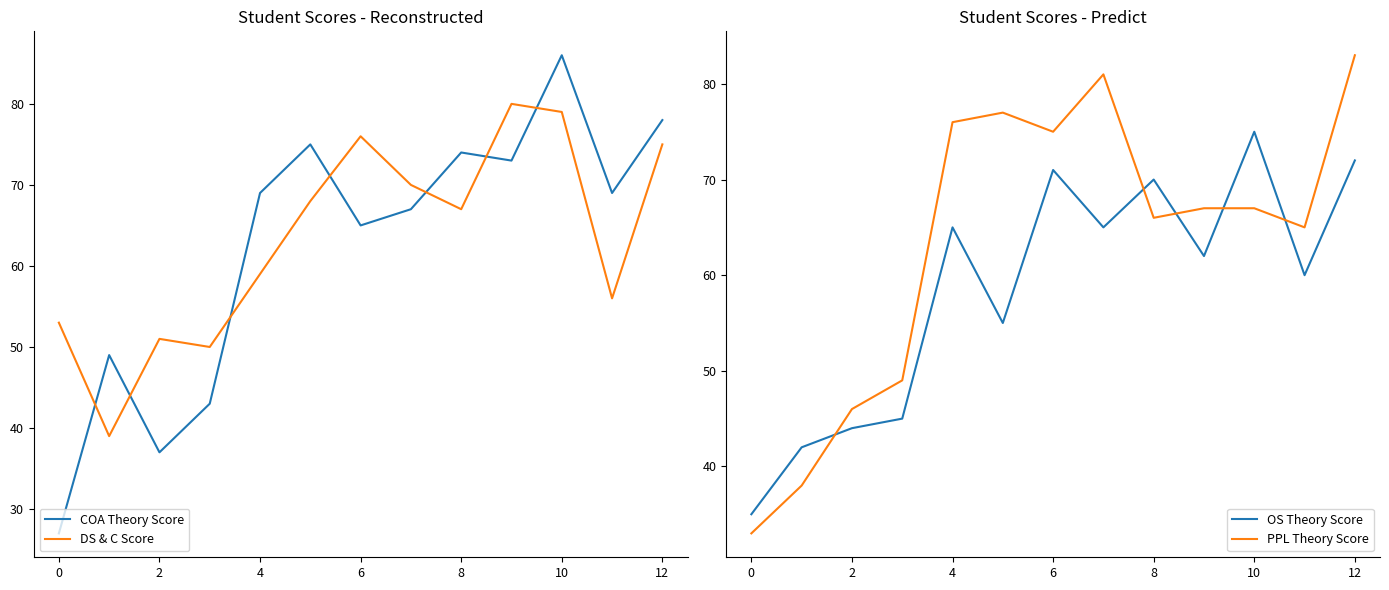

Which series has the widest spread of values?

COA Theory Score